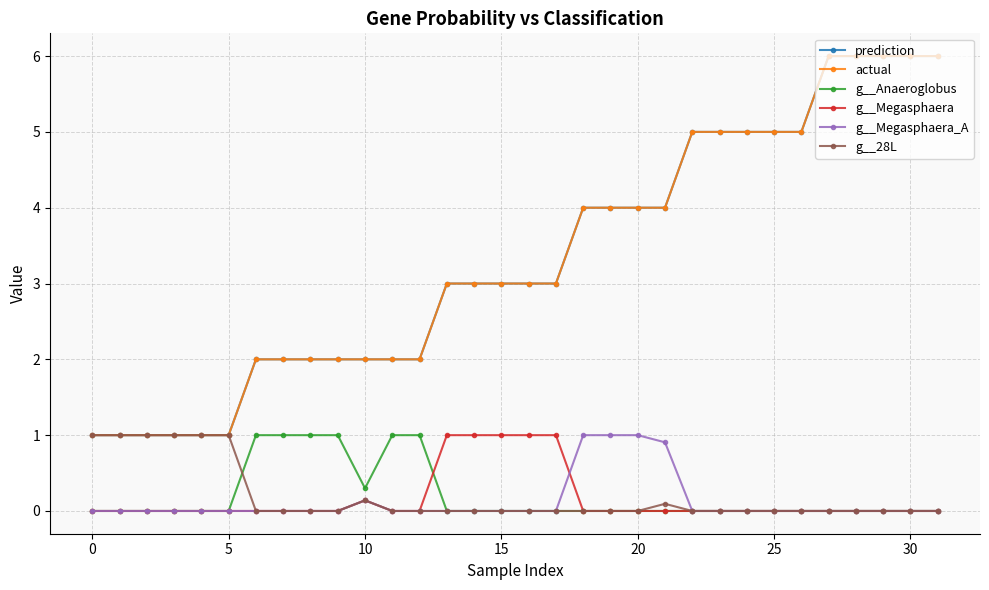

Does the chart have visible grid lines?

Yes